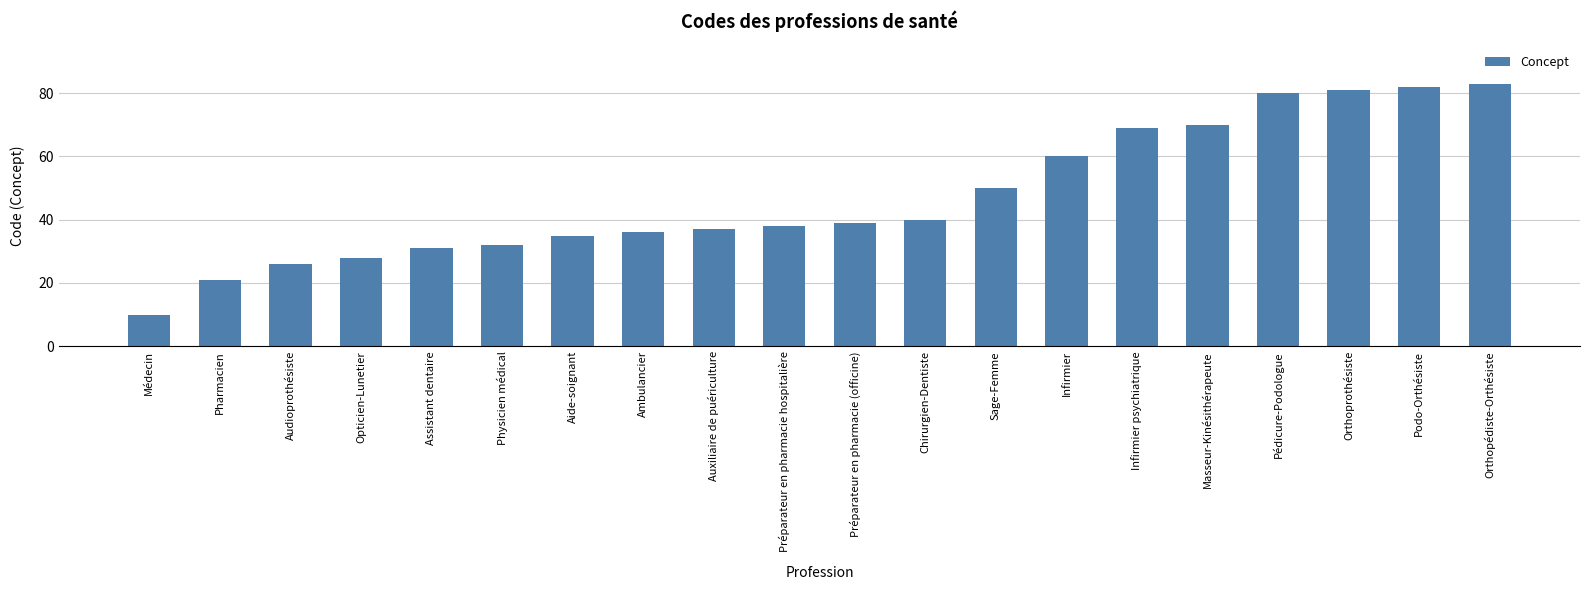

What is the ratio of the value at Pédicure-Podologue to the value at Opticien-Lunetier?

2.9